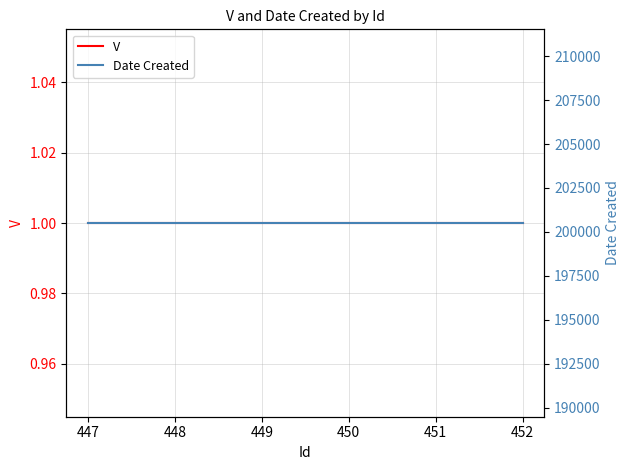

Which series has the widest spread of values?

V